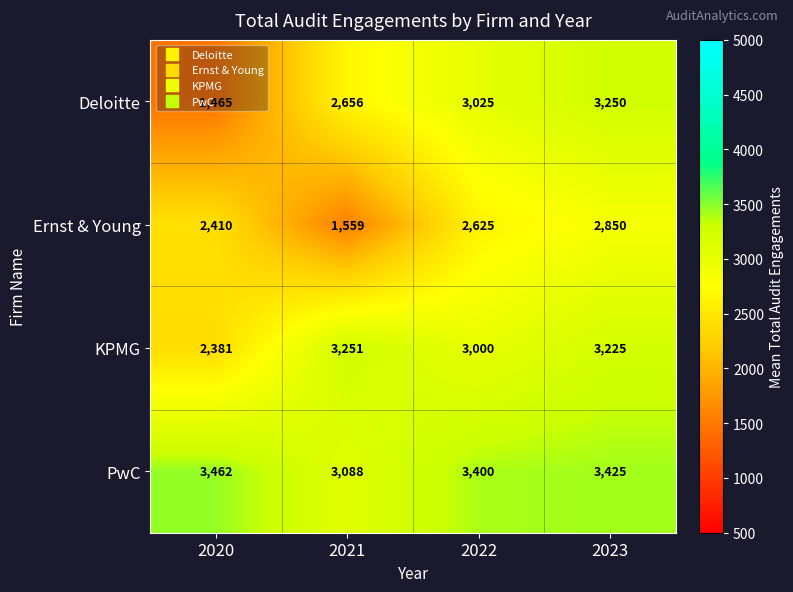

What is the sum of the Ernst & Young values at 2023 and 2020?

5260